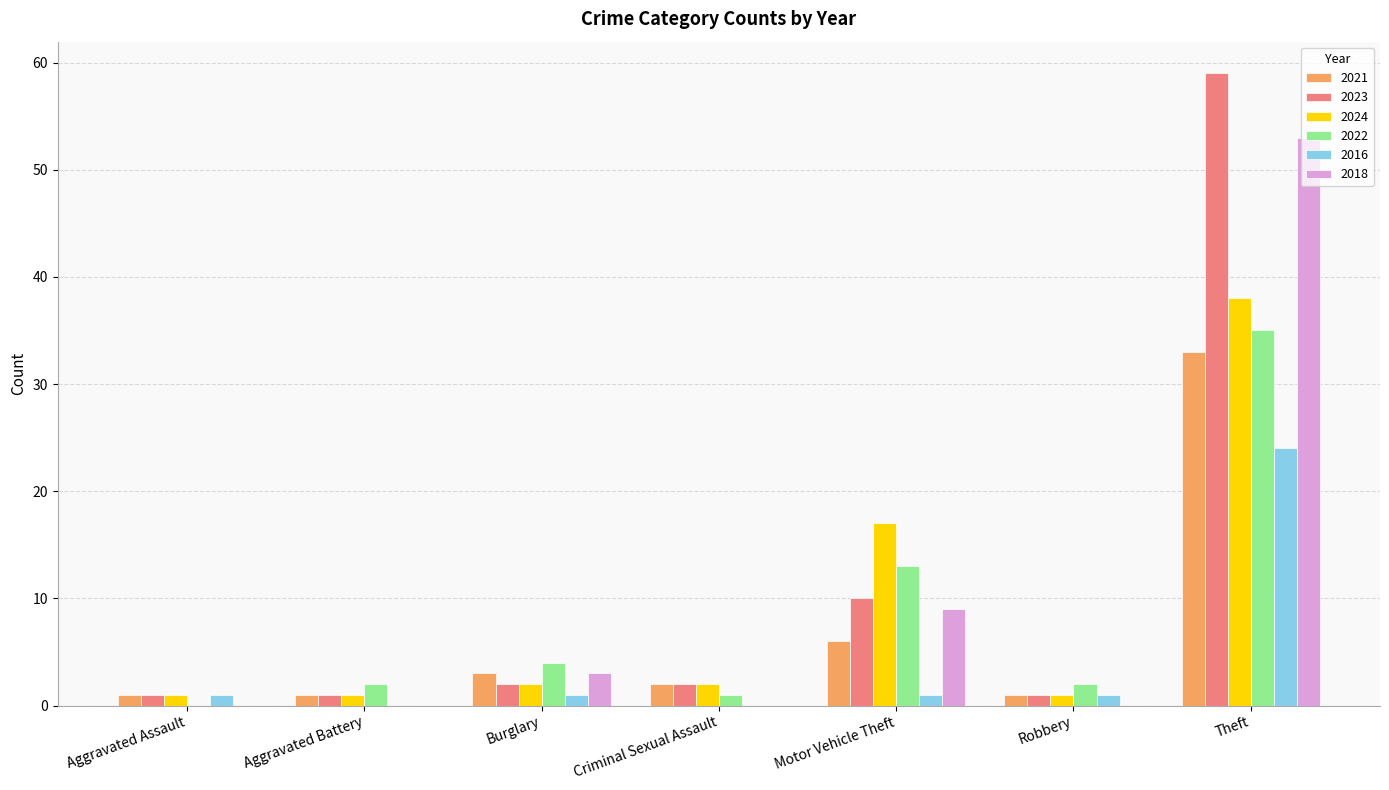

How many groups of bars are there?

7